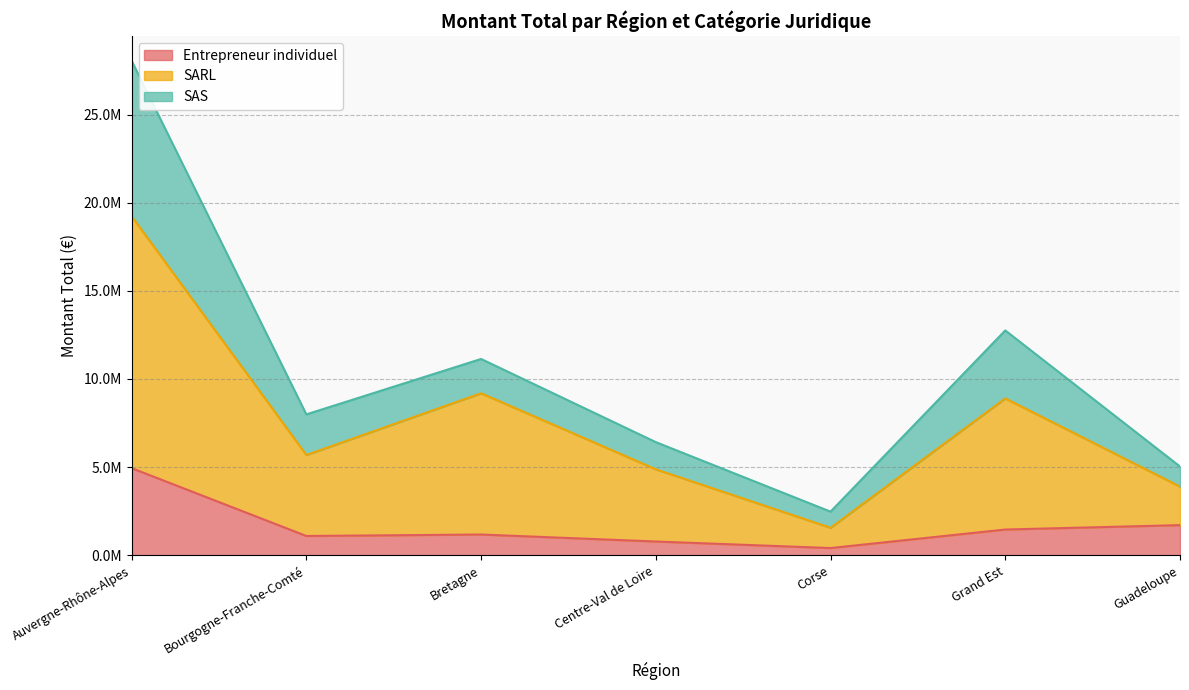

Does the chart display data point markers on the line(s)?

No